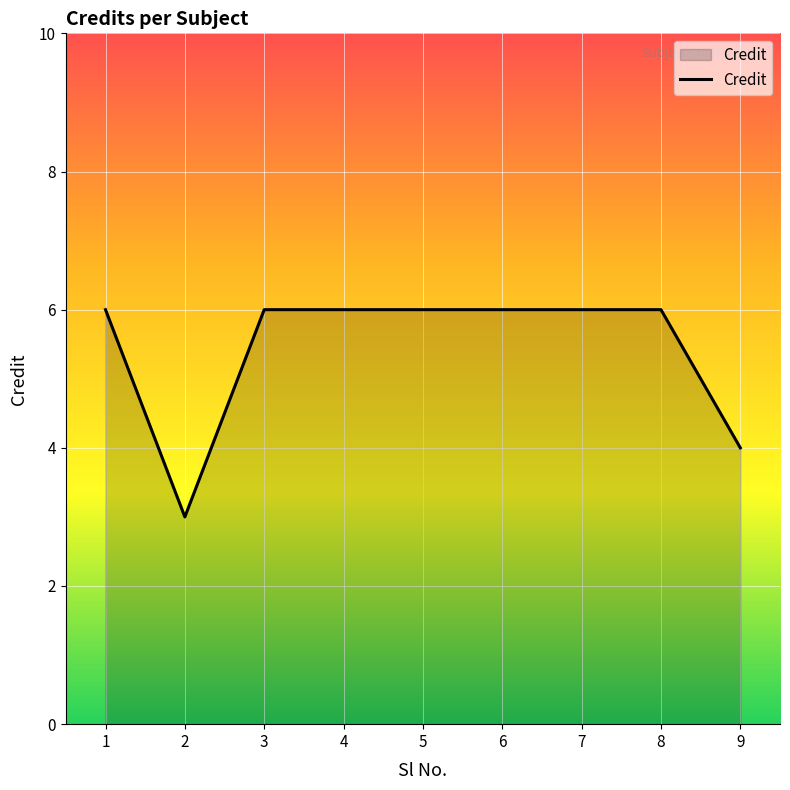

What is the minimum value shown in the chart?

3